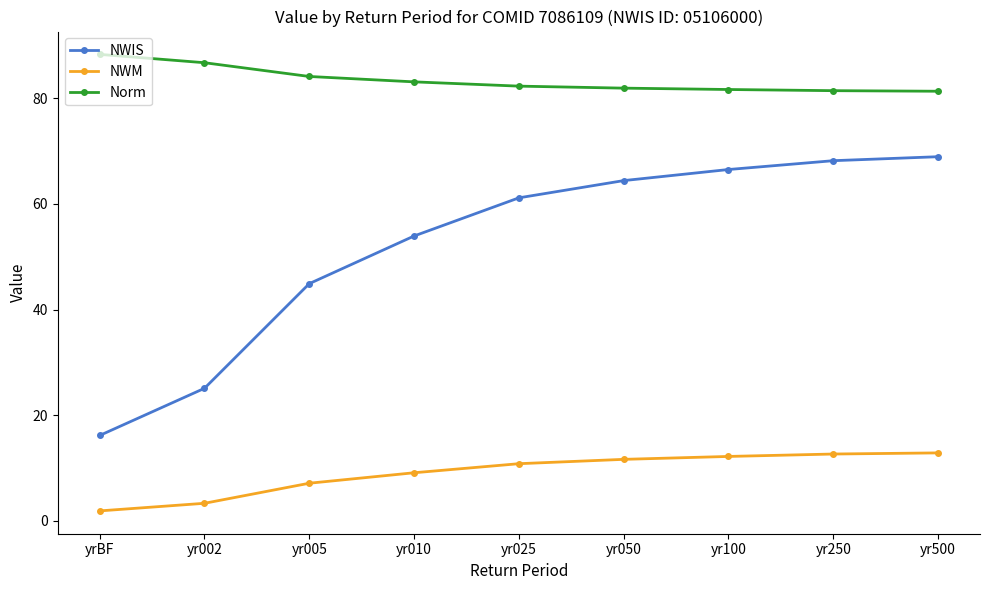

Where is NWM nearest to the value 7?

yr005